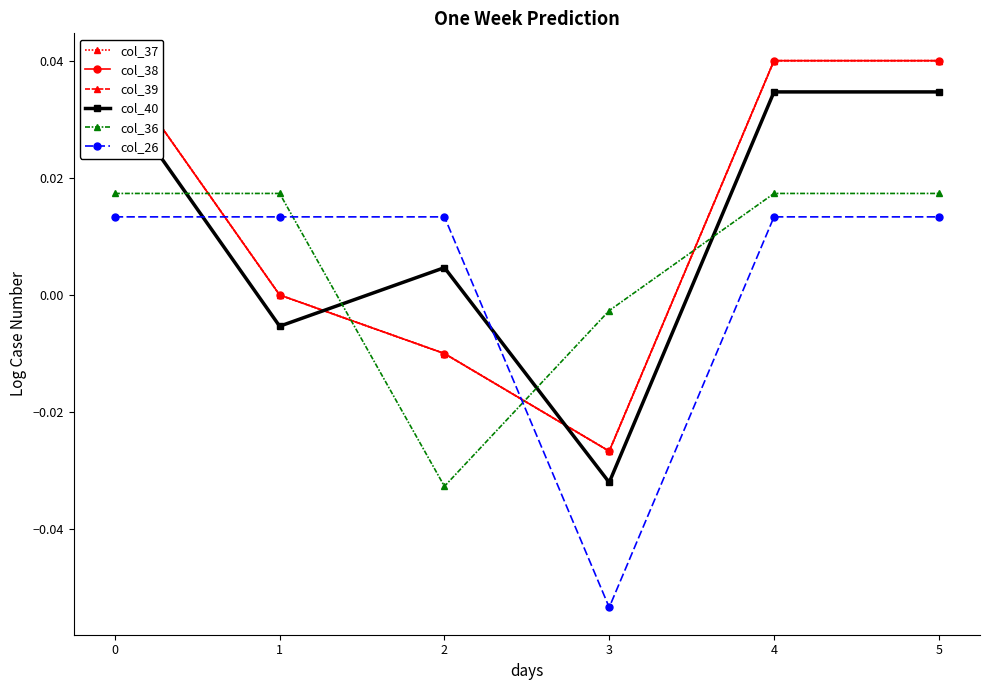

Where do col_26 and col_36 first cross each other?

1 and 2